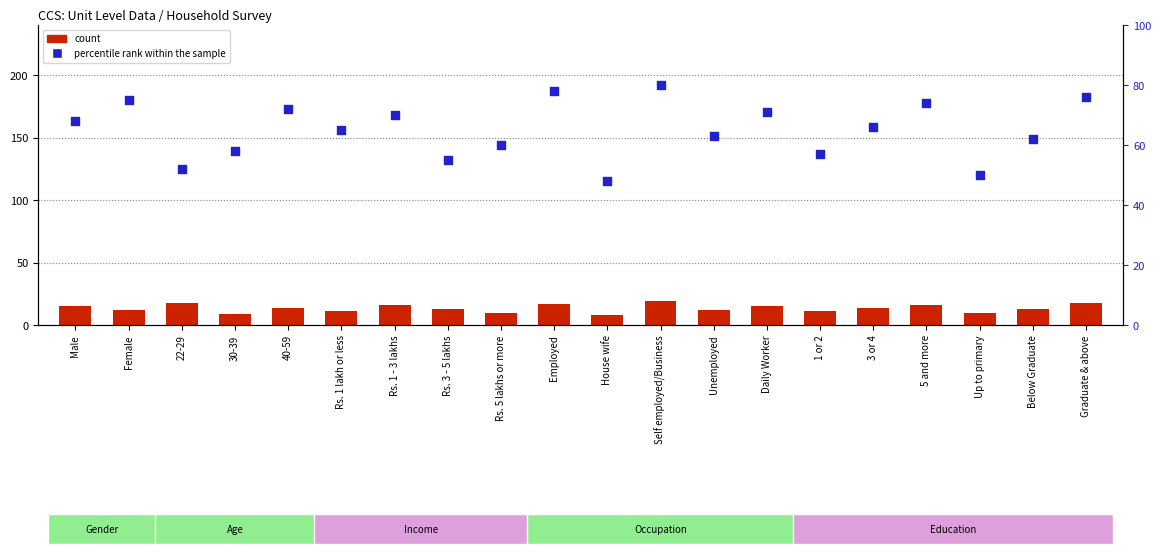

Which series contains the lowest Y value?

count